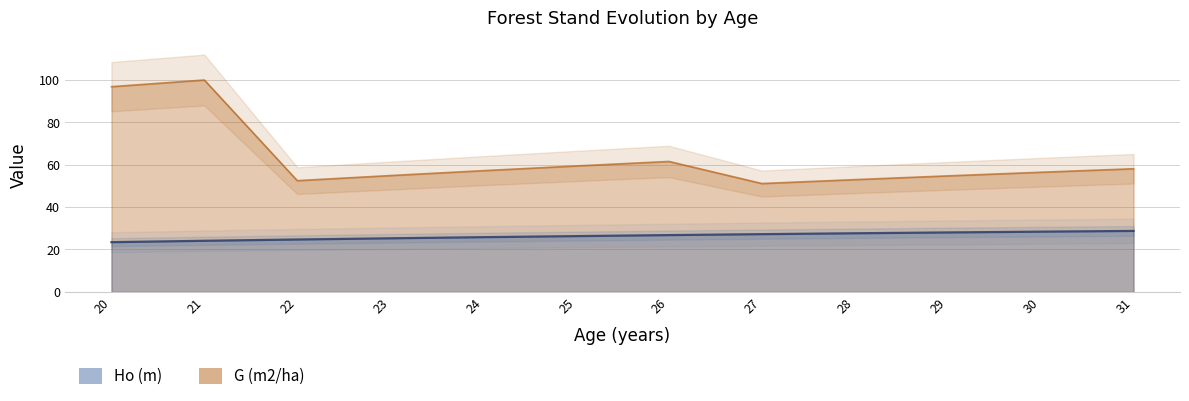

True or false: Ho (m) and G (m2/ha) cross at least once.

False